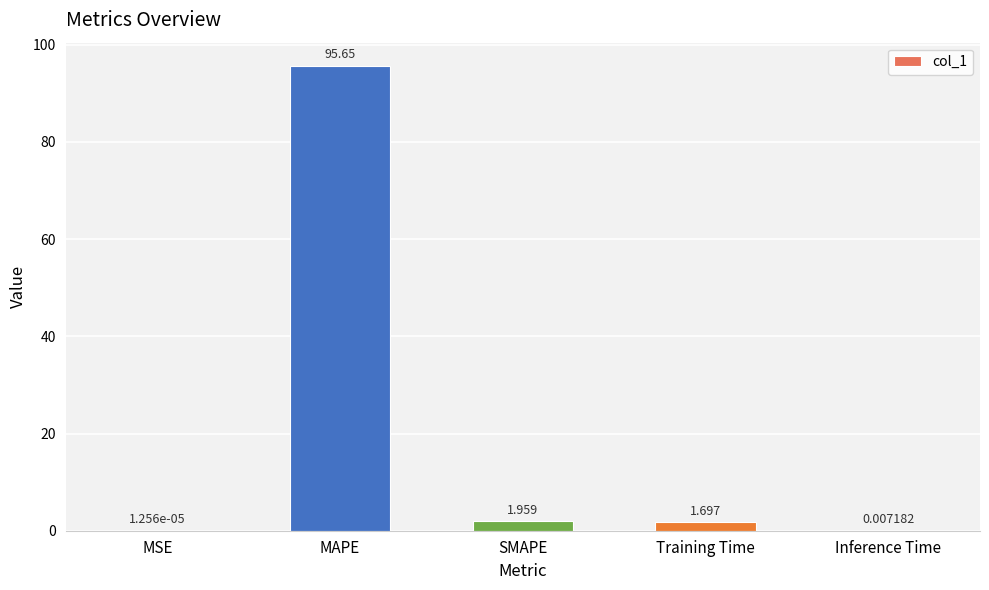

Which has a higher value, Training Time or Inference Time?

Training Time